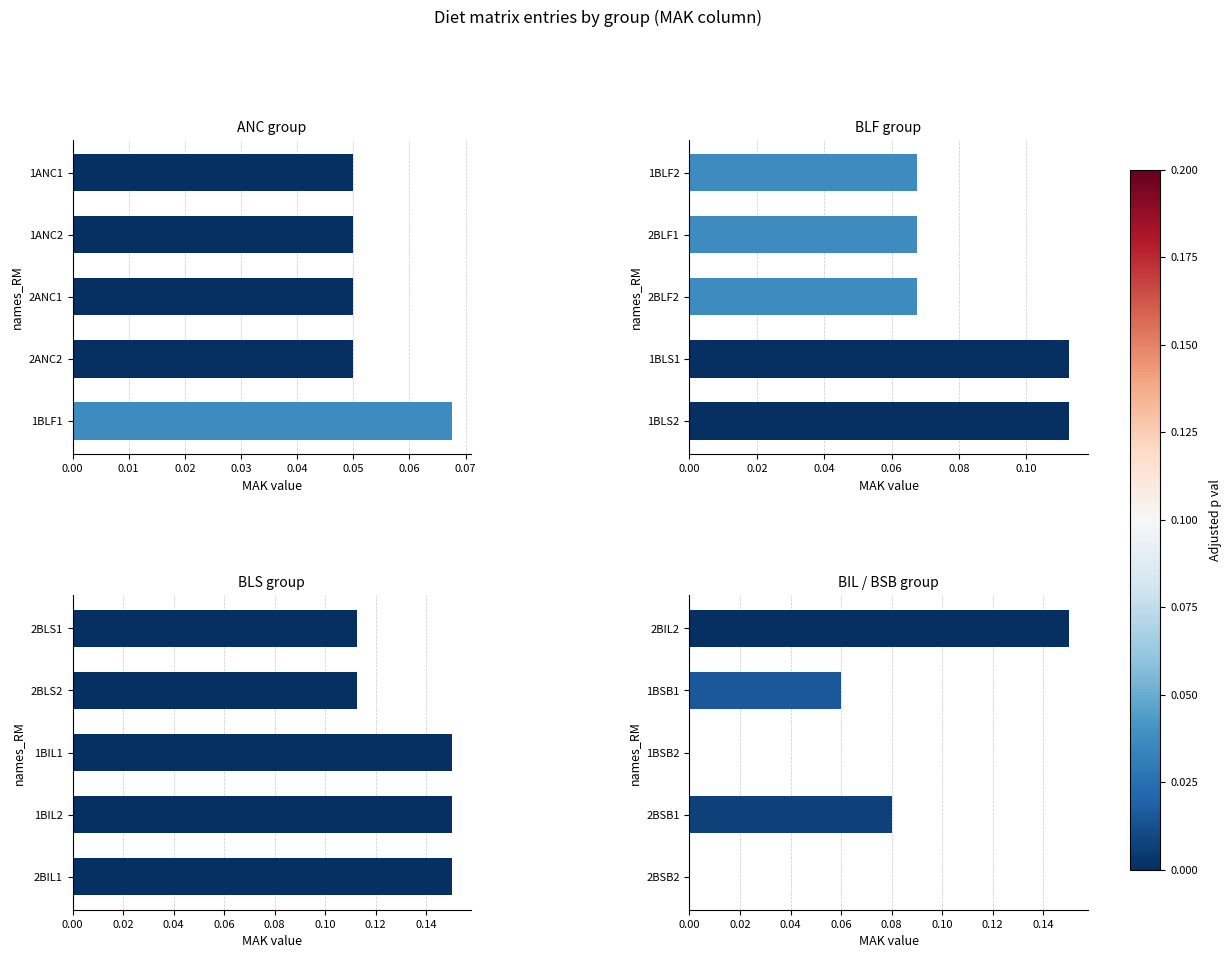

The BIL / BSB group series shows 0.0 at 2BSB2. True or false?

True